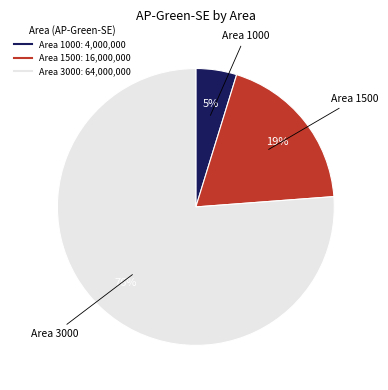

To the nearest percent, what is the average slice percentage?

33%